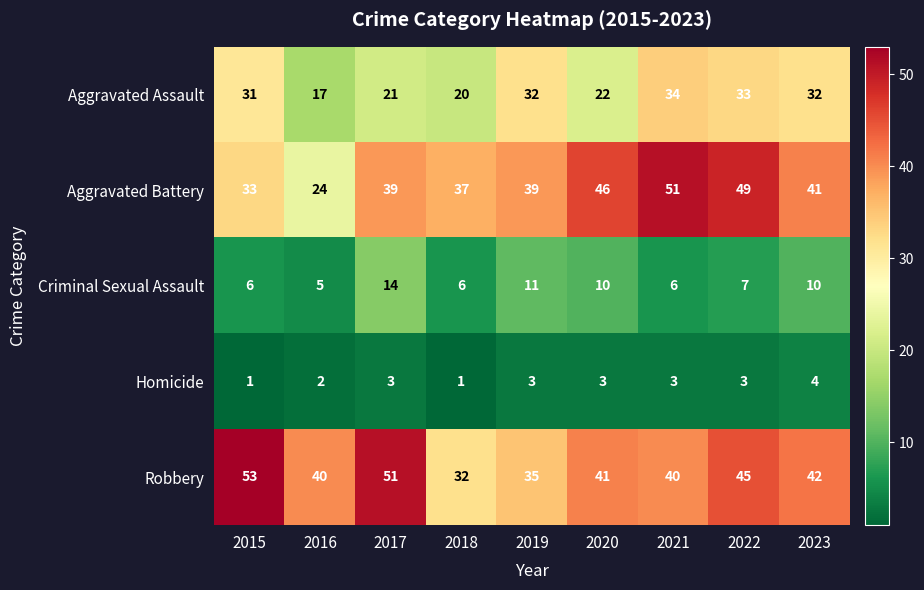

How many series are shown in this chart?

5